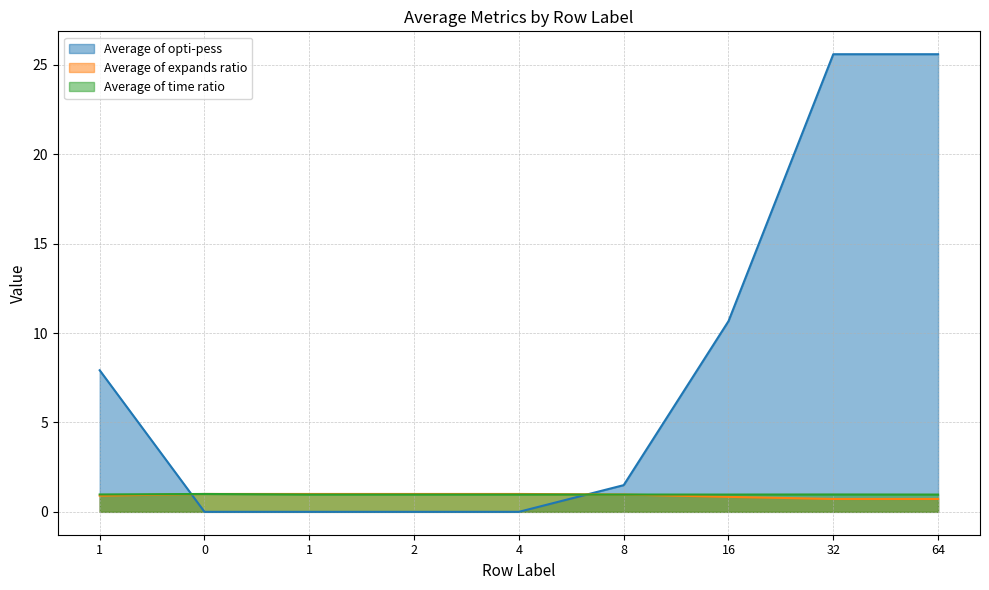

Which series has the largest range (max minus min)?

Average of opti-pess